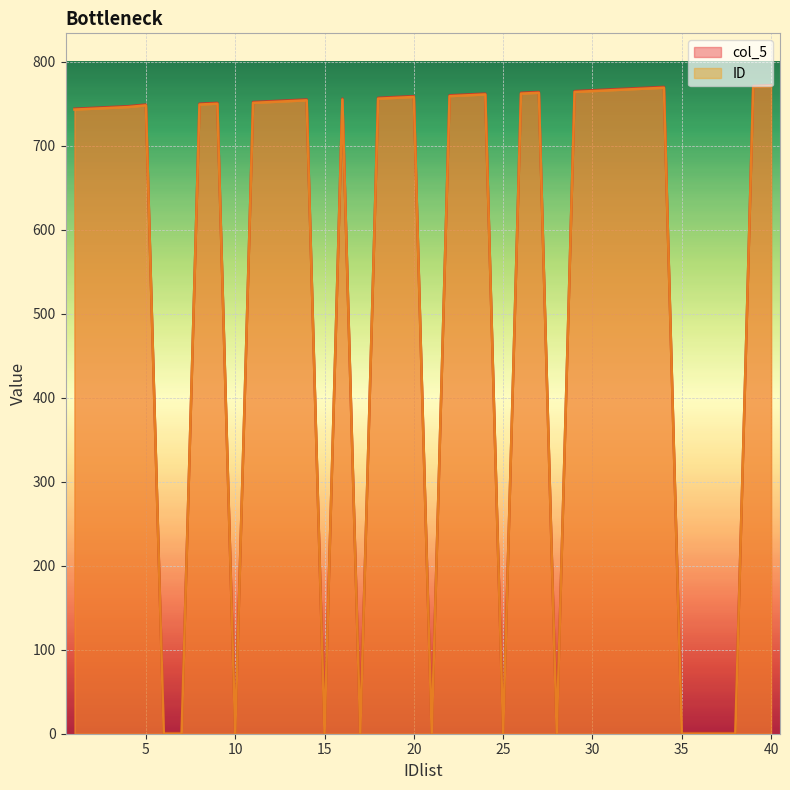

True or false: ID and col_5 intersect in this chart.

False